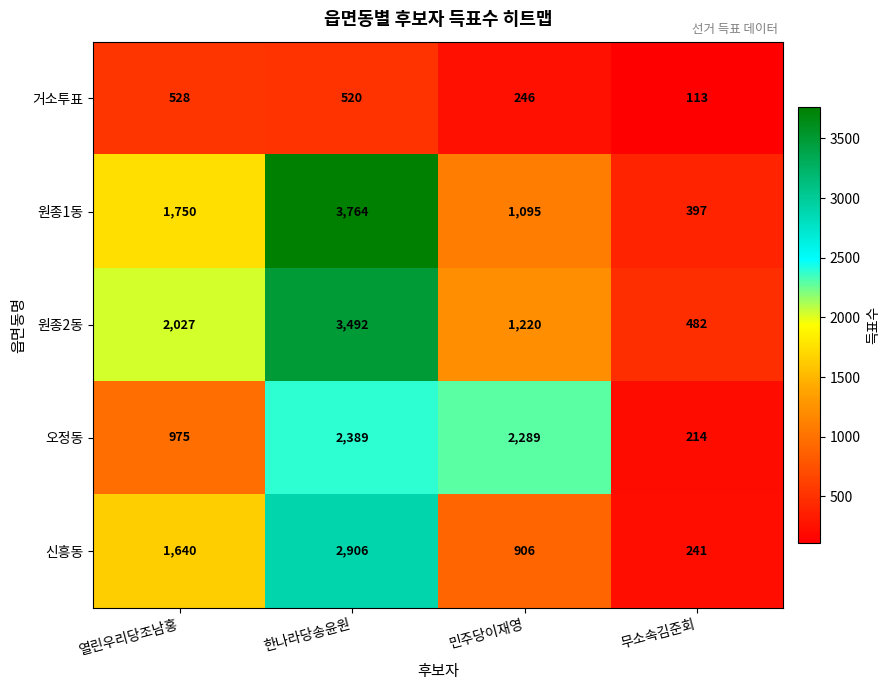

True or false: 거소투표 has a value of 118 at 민주당이재영.

False